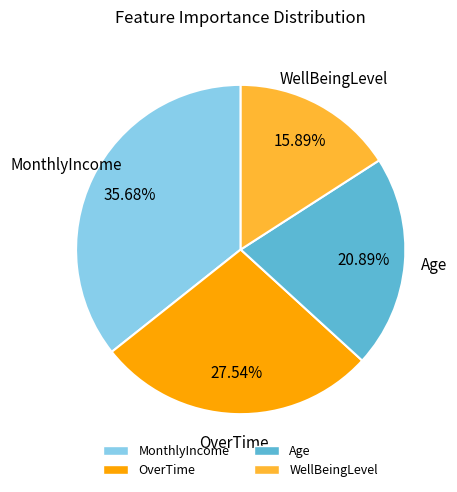

Is it true that MonthlyIncome is 50% of the pie?

False